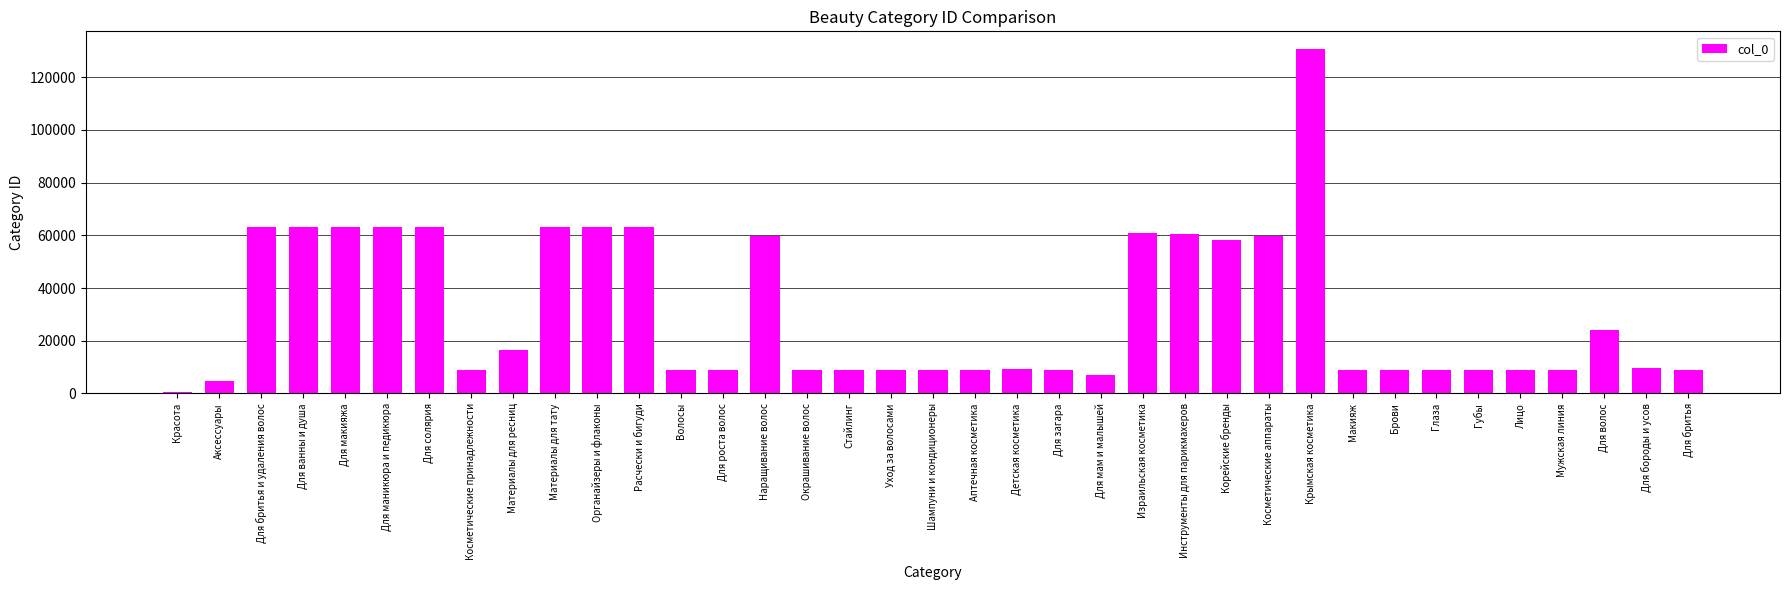

What is the change in value from Для солярия to Брови?

-54067